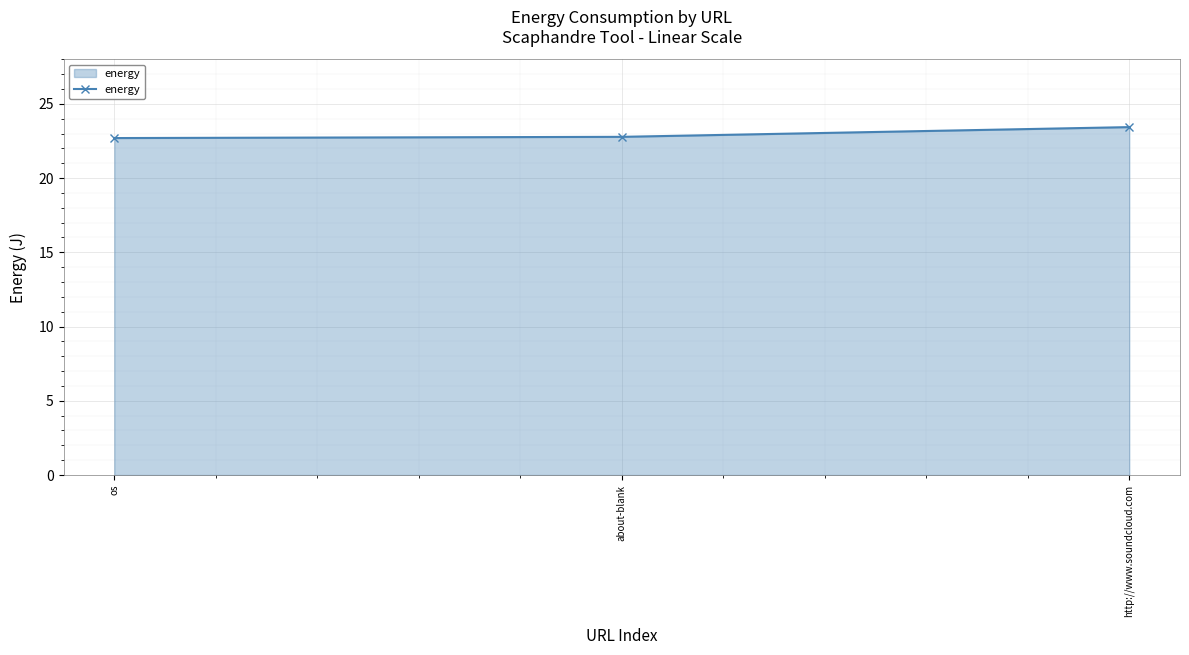

What is the ratio of the value at about-blank to the value at os?

1.0